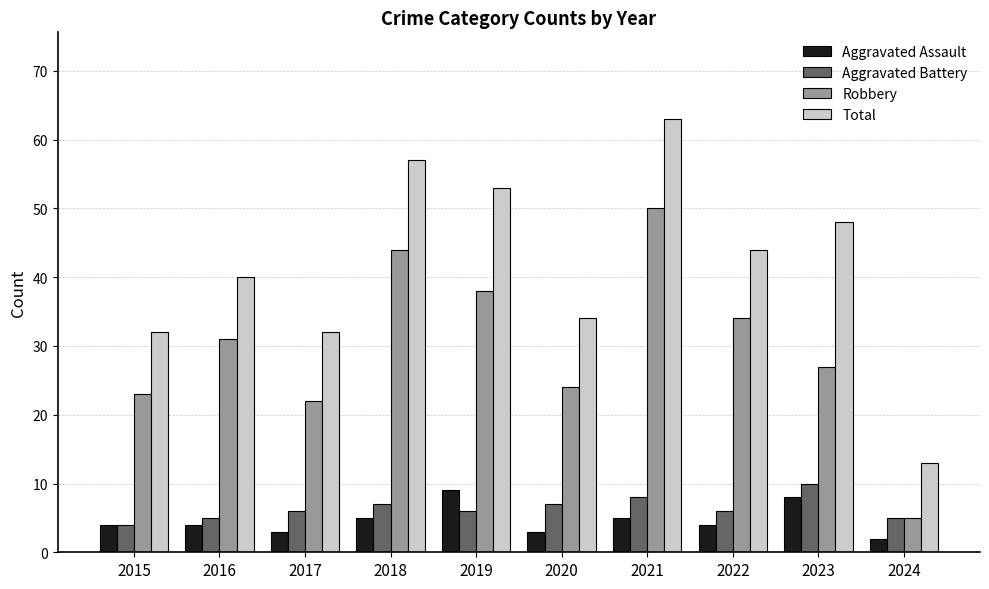

How many groups of bars are there?

10